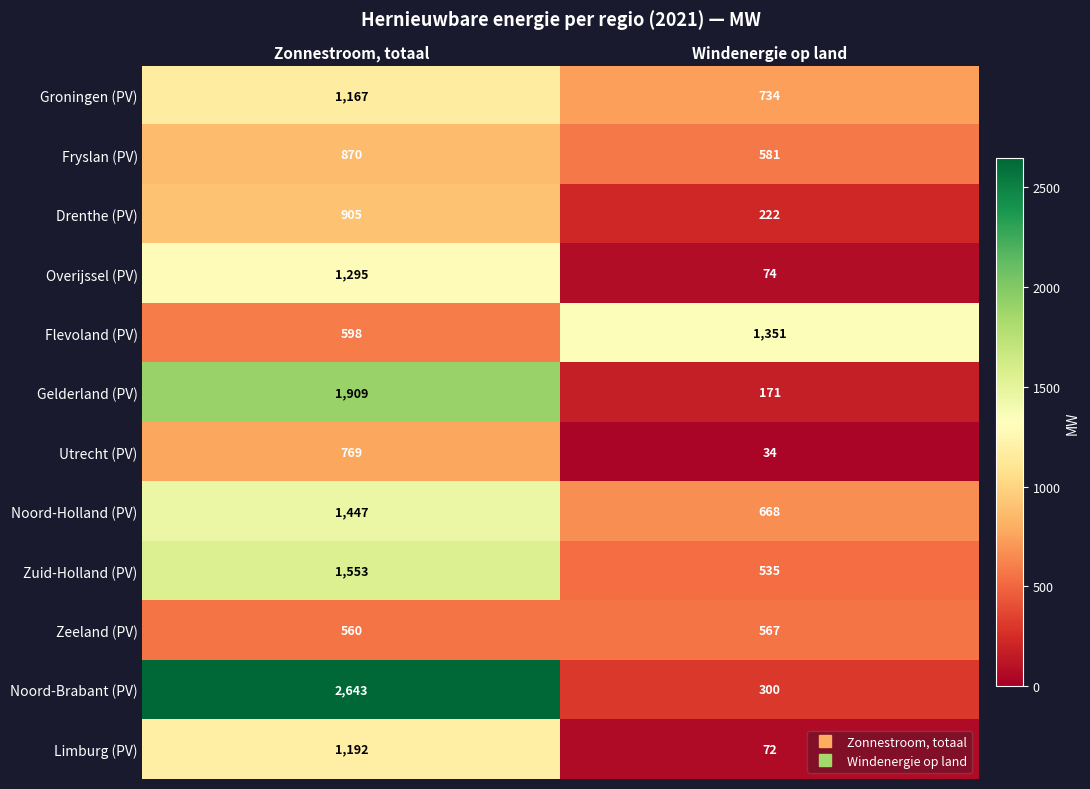

At which category is the sum across all series the highest?

Zonnestroom, totaal